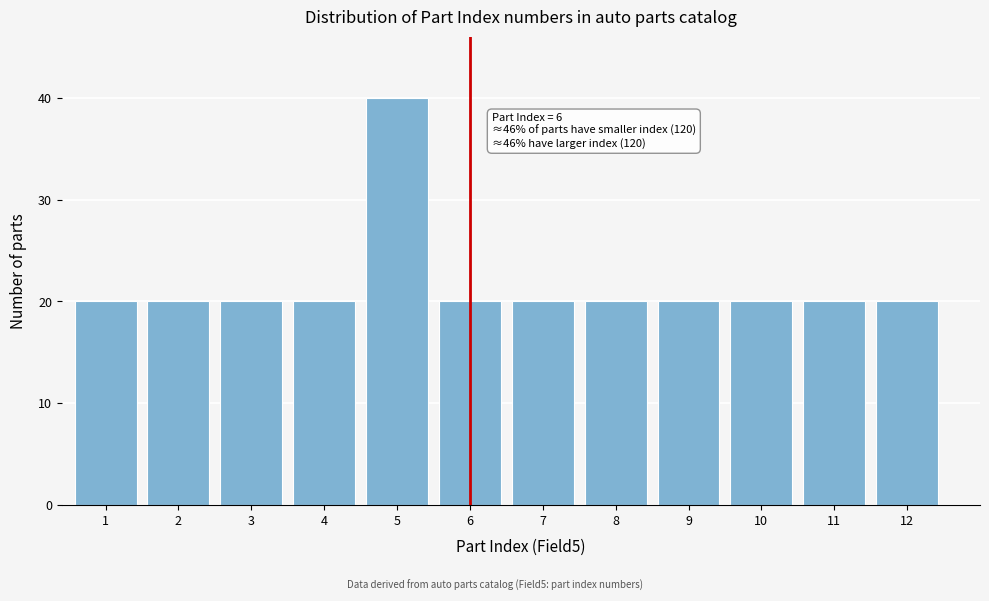

Reading right to left, extract all data points from this chart.

20	20	20	20	20	20	20	40	20	20	20	20